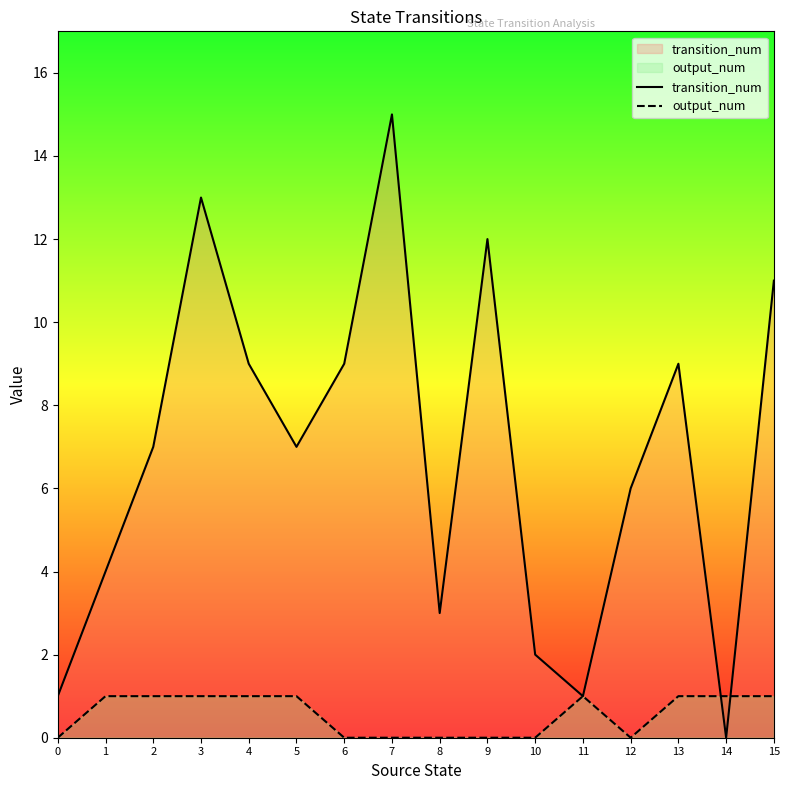

What is the average value of the output_num series?

1